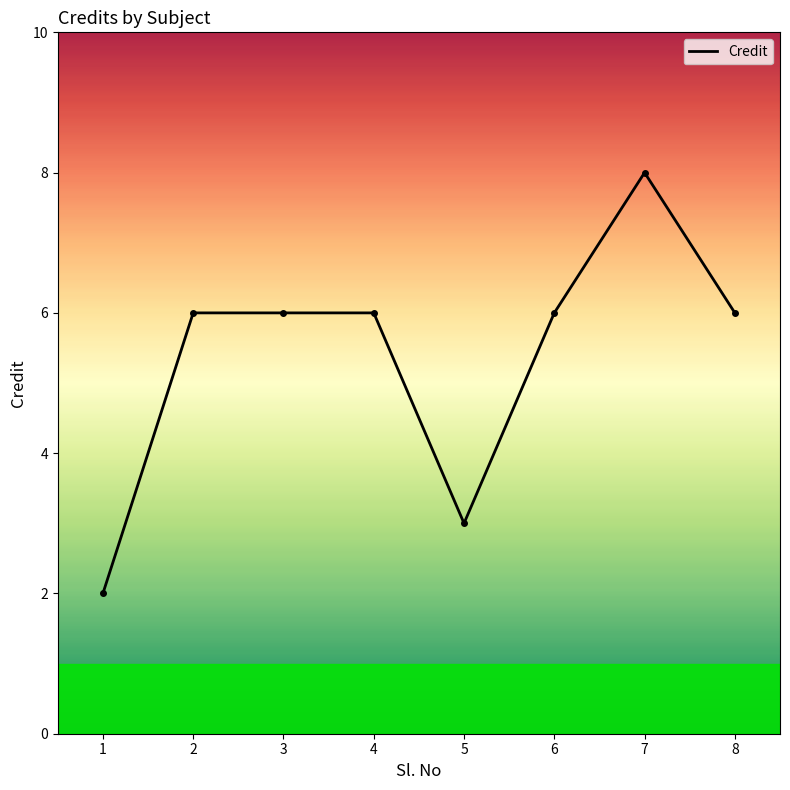

What is the sum of all values?

43